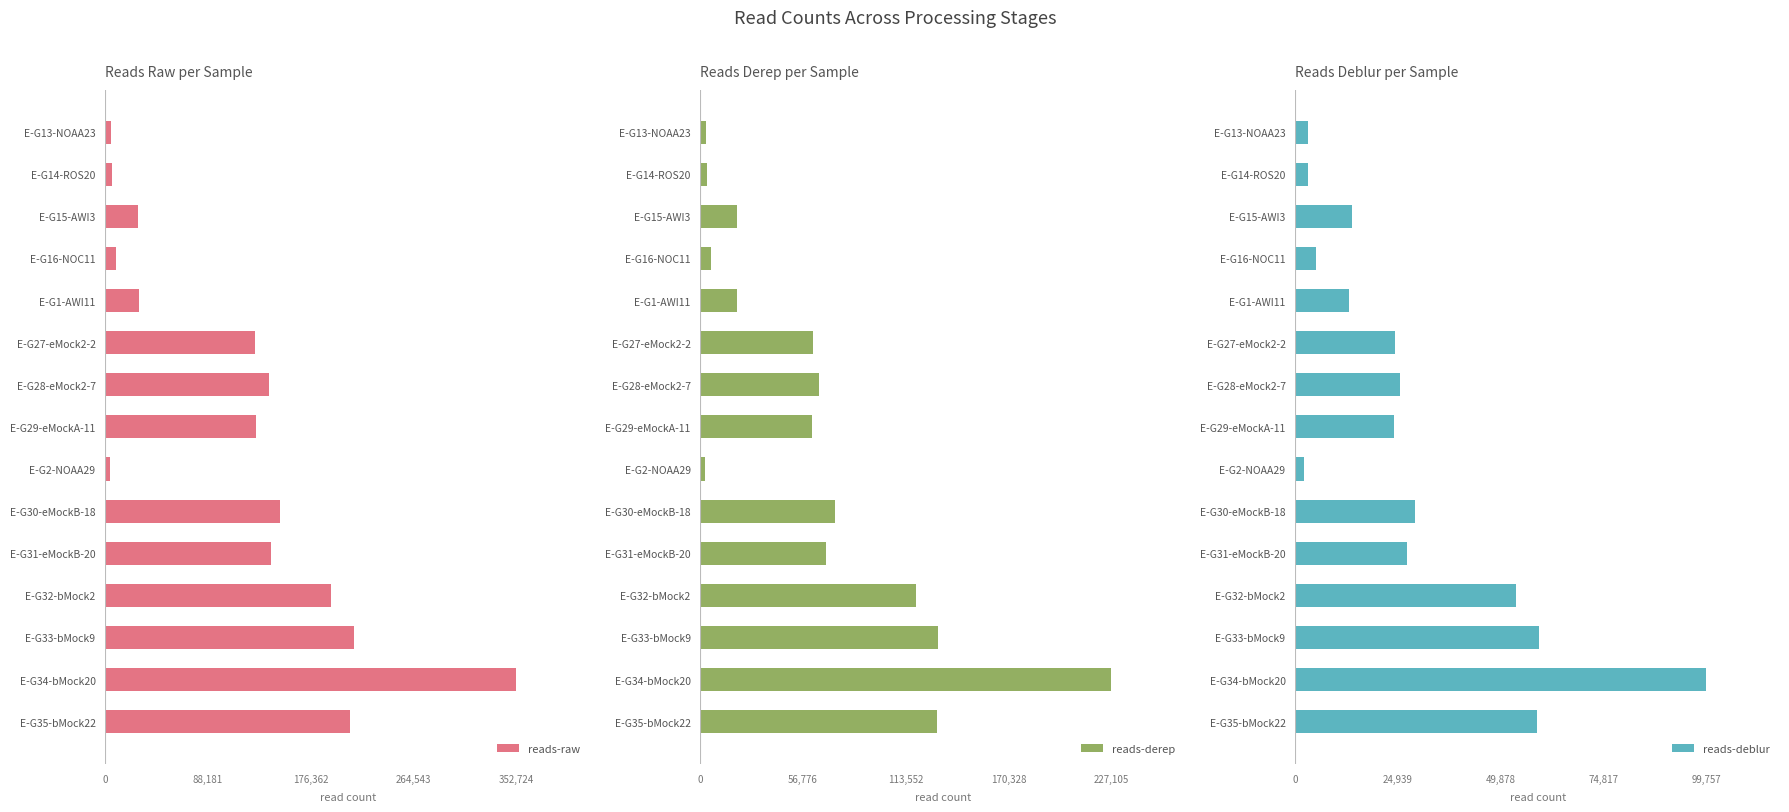

Which category has the highest value in the reads-raw series?

E-G34-bMock20